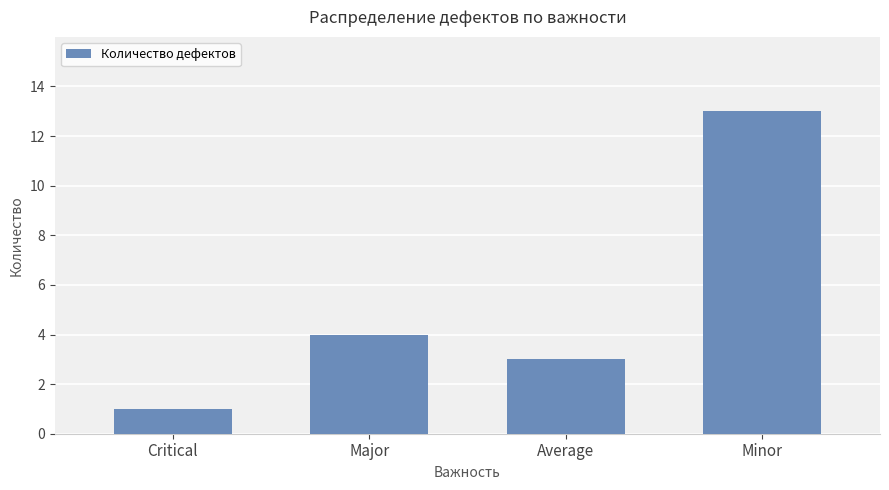

Reading right to left, transcribe all the data shown in this chart.

Minor=13	Average=3	Major=4	Critical=1